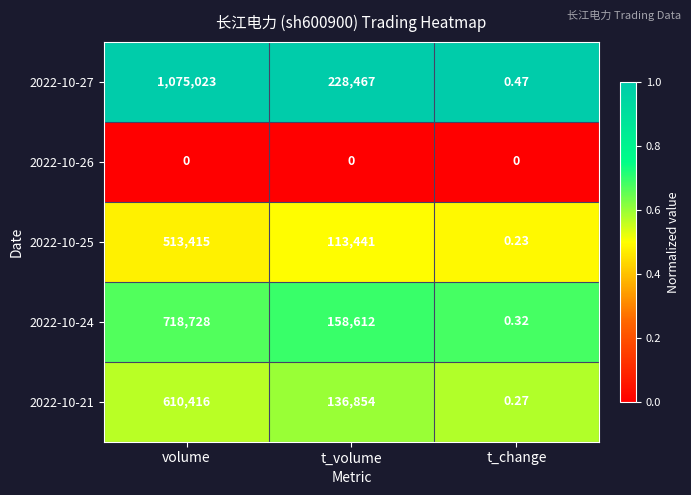

At which label does 2022-10-27 first exceed 228467?

volume